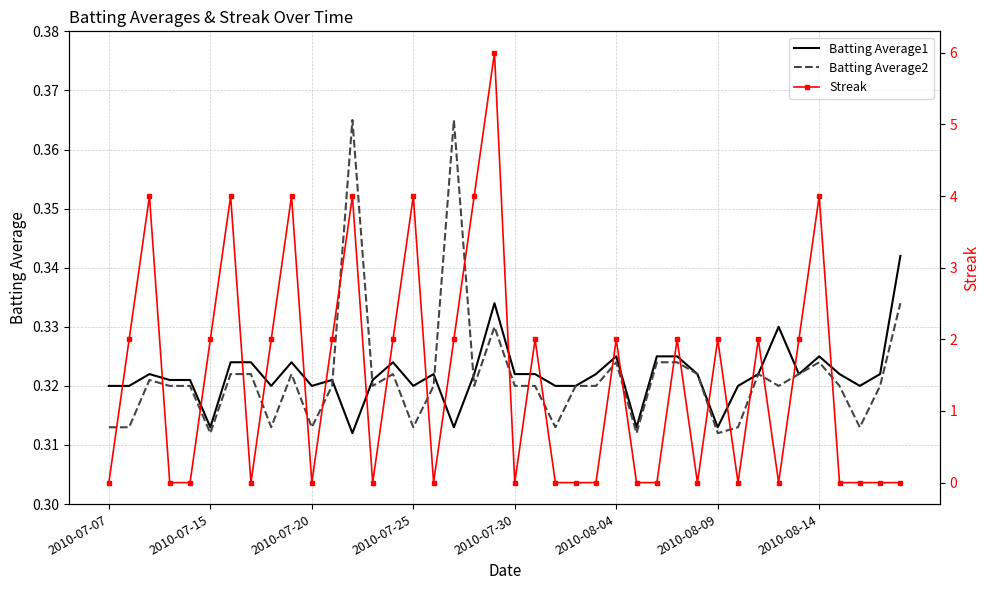

Which label corresponds to the smallest value in the chart?

2010-07-07